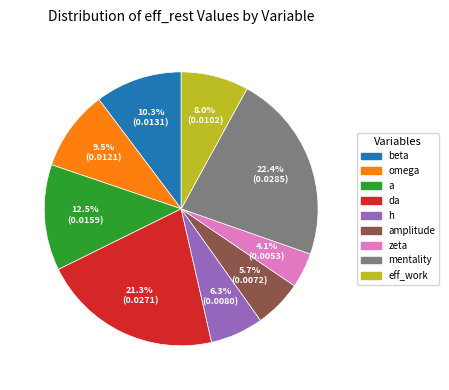

Is it true that omega is 1% of the pie?

False